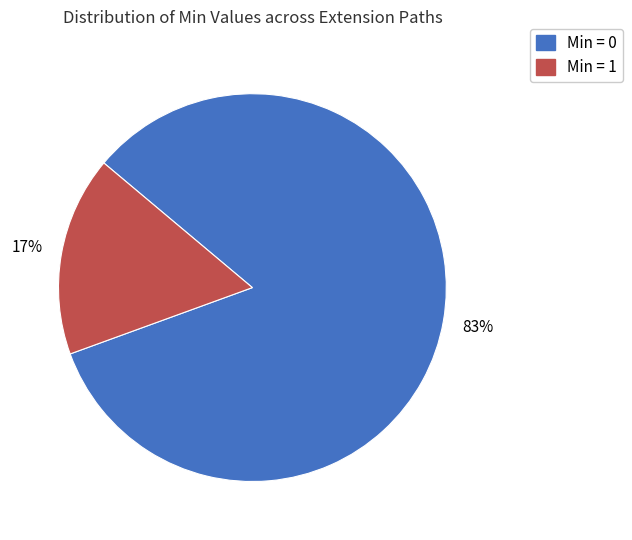

Does any single category account for the majority?

Yes